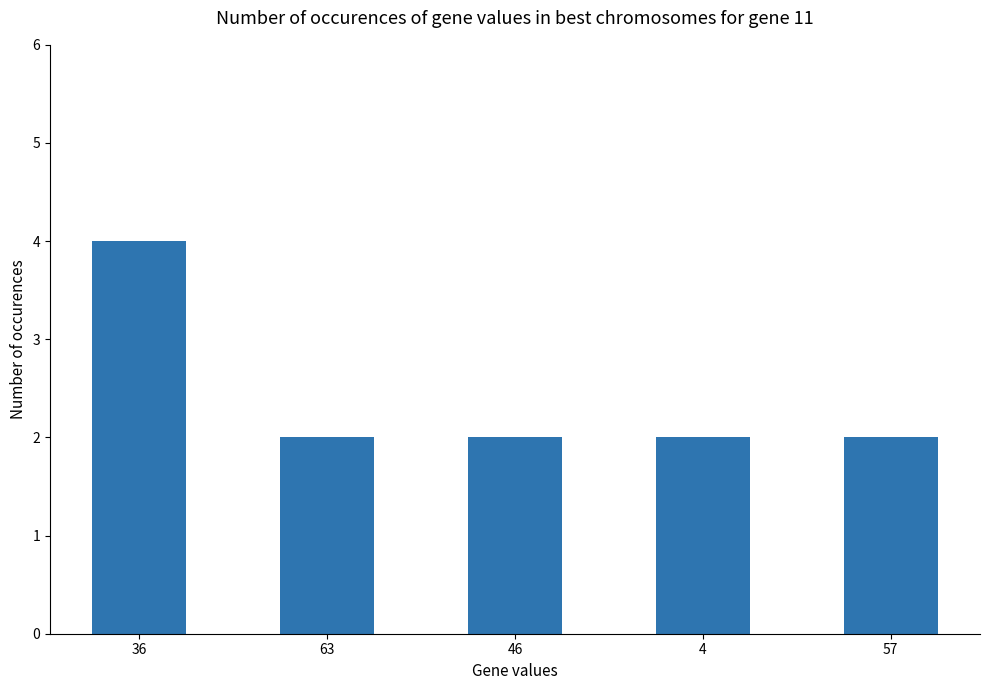

The chart shows a value of 2 at 57. True or false?

True